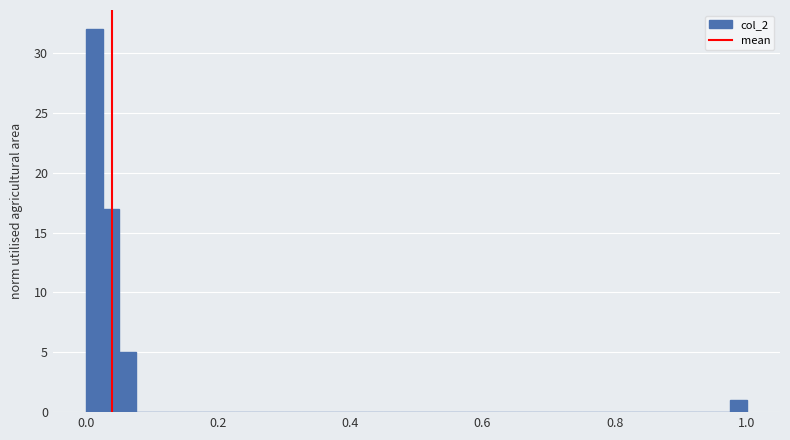

Read against the x-axis, roughly where is the centre of the tallest bar?

0.02